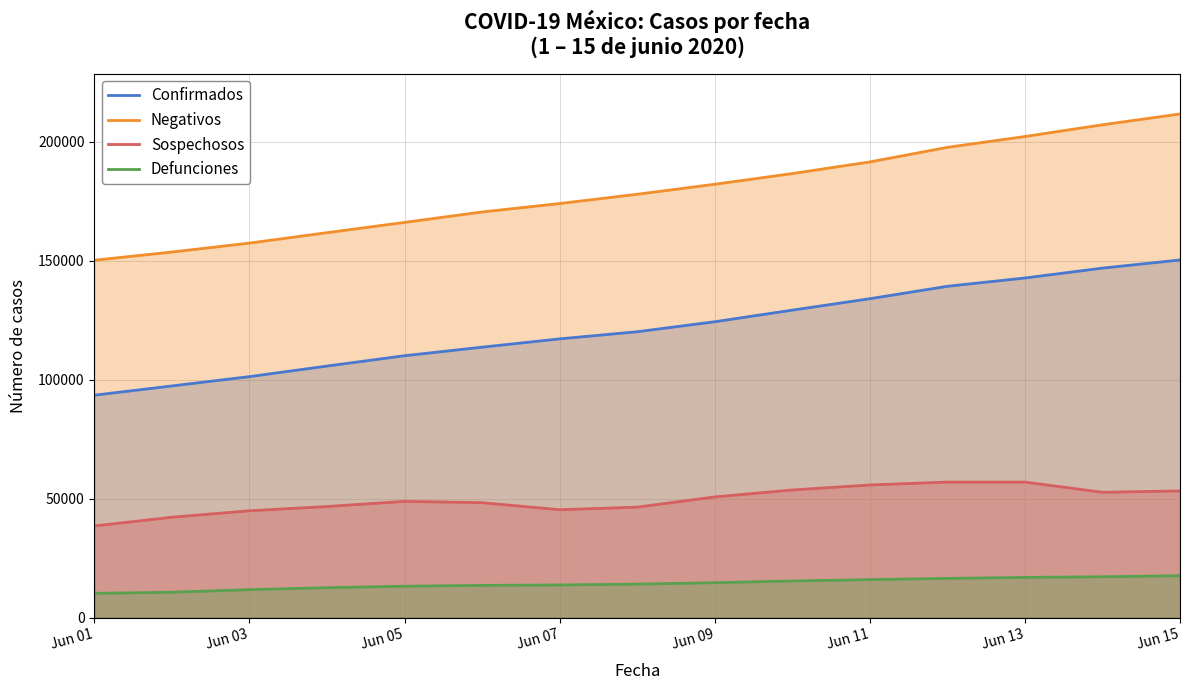

Does the chart display data point markers on the line(s)?

No